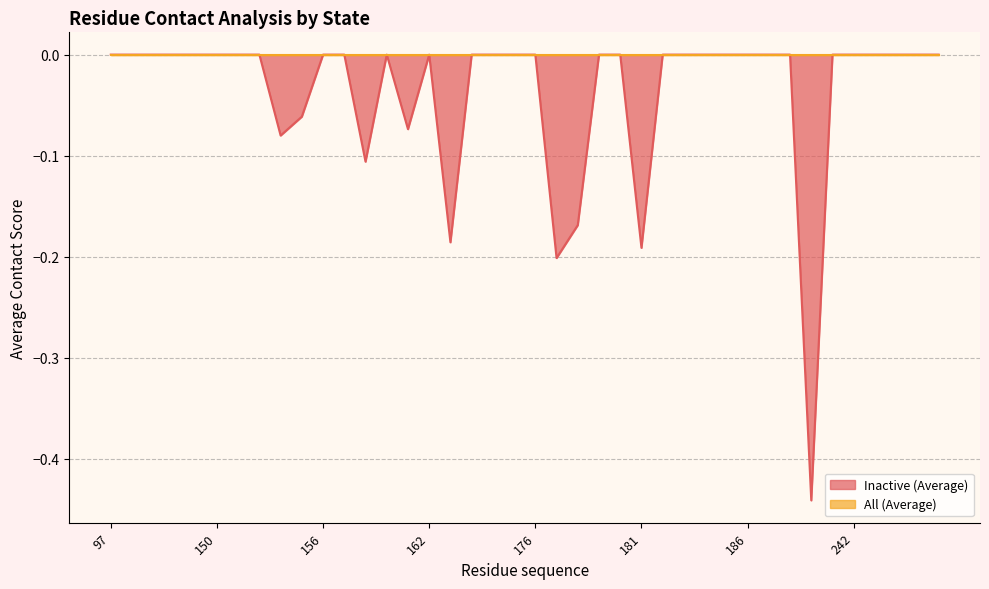

How many lines are shown in the chart?

2